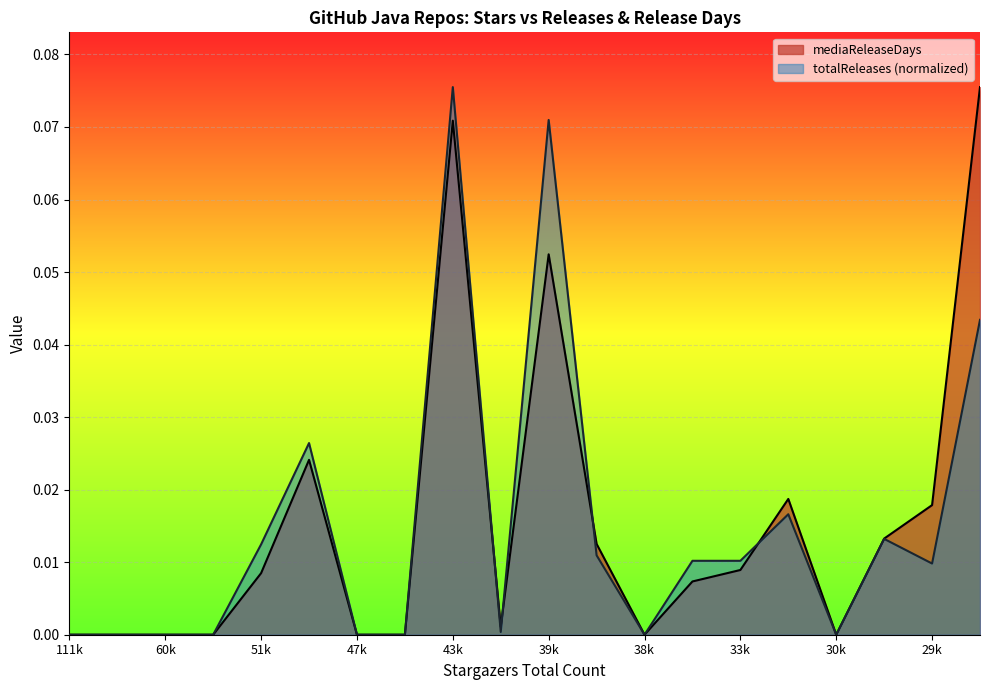

Which series changed the most between 51k and 43k?

totalReleases (normalized)